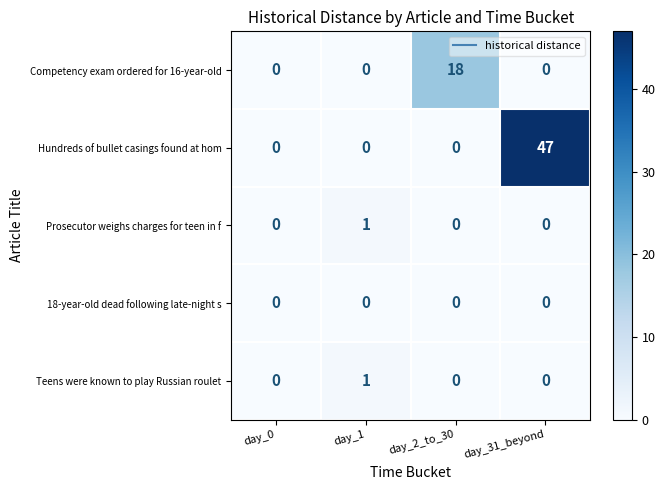

Reading left to right, extract all data points from this chart.

Competency exam ordered for 16-year-old: 0	0	18	0
Hundreds of bullet casings found at hom: 0	0	0	47
Prosecutor weighs charges for teen in f: 0	1	0	0
18-year-old dead following late-night s: 0	0	0	0
Teens were known to play Russian roulet: 0	1	0	0